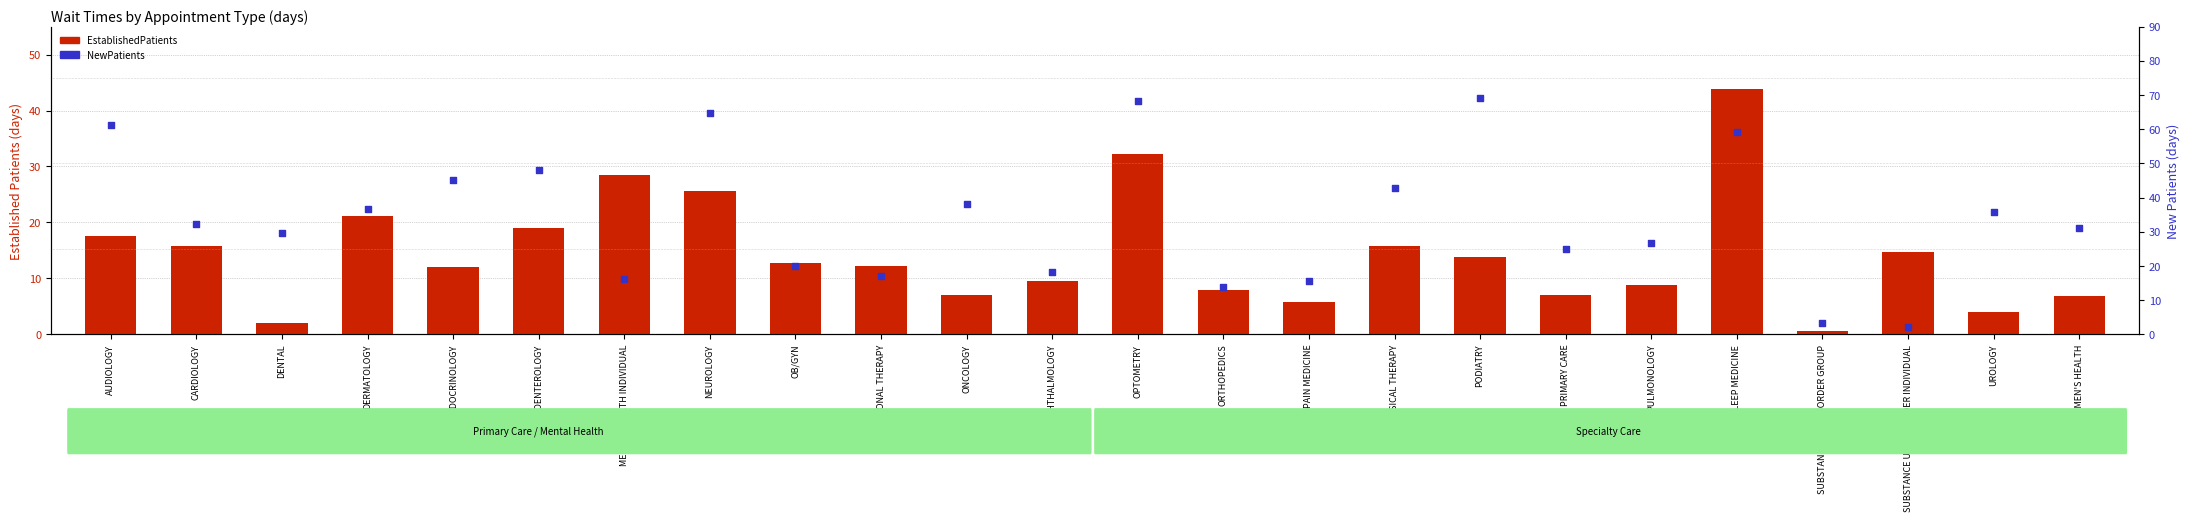

Is the value of EstablishedPatients at OCCUPATIONAL THERAPY greater than the value of NewPatients at ONCOLOGY?

No